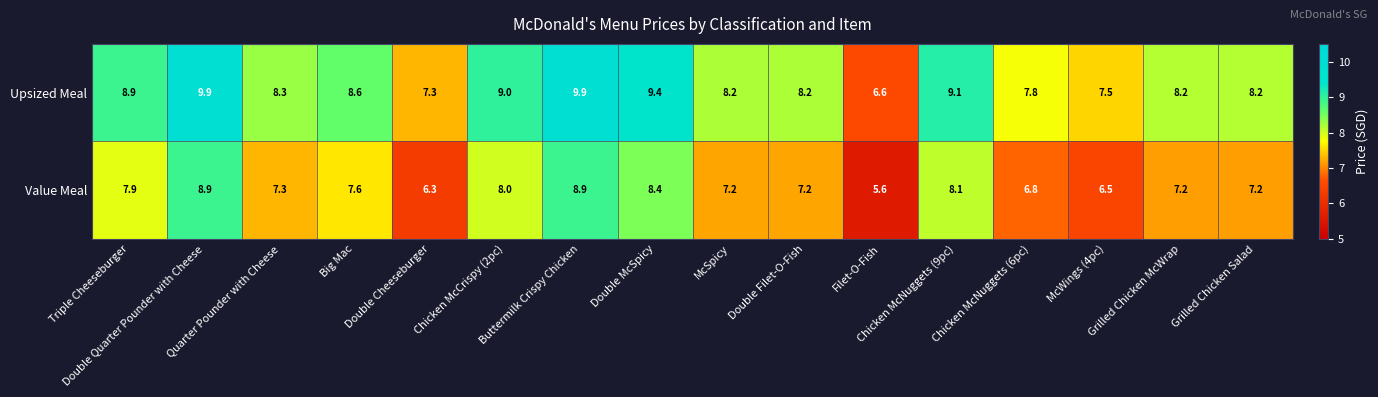

Which series has the largest total across all categories?

Upsized Meal